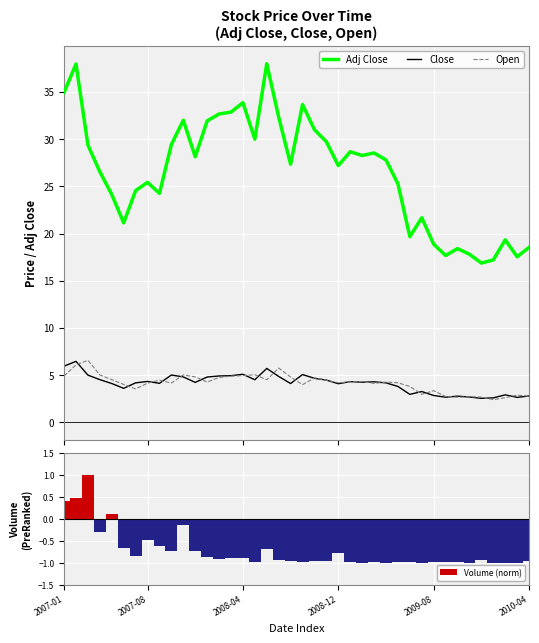

Read the Volume (norm) value at 17.

-0.7